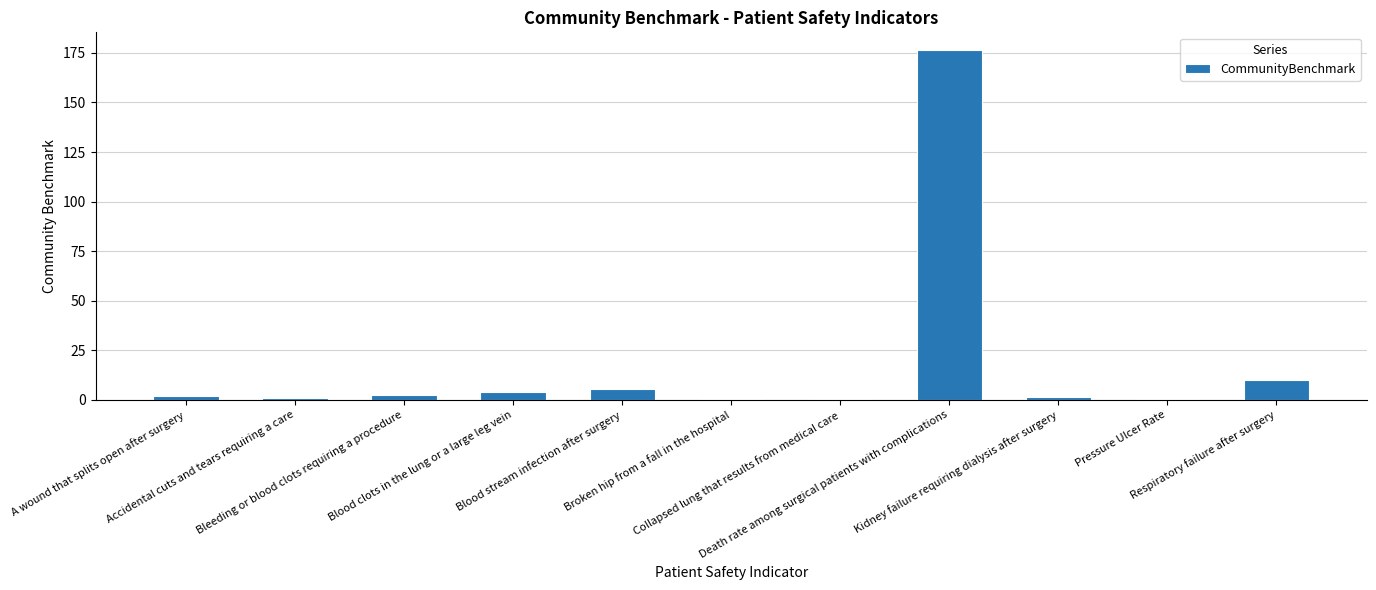

What is the sum of all values?

204.4